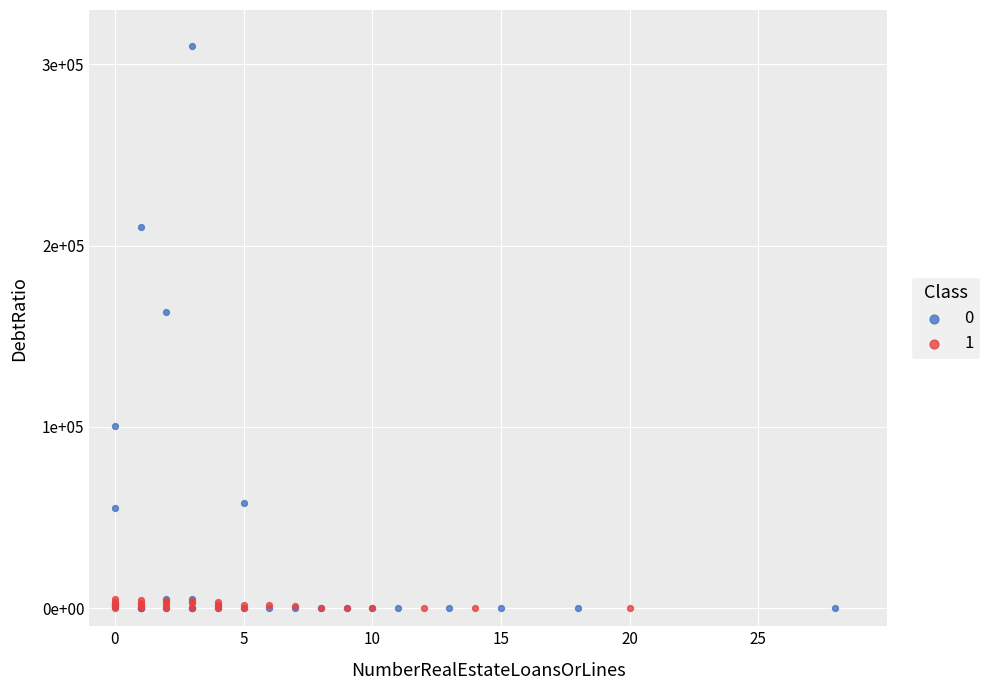

What are all the series names shown in the legend?

0, 1